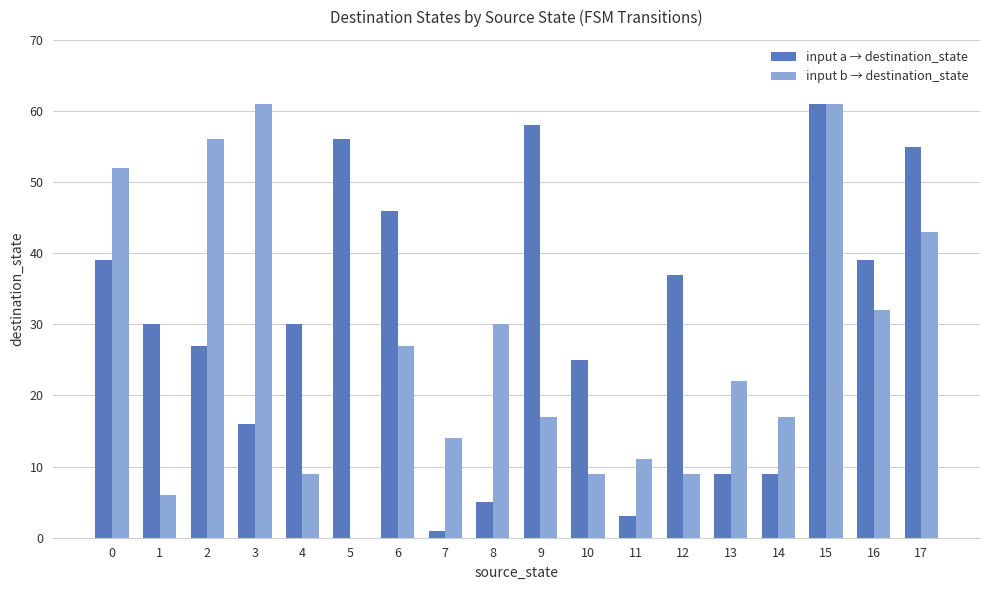

What is the total value across all series at 2?

83